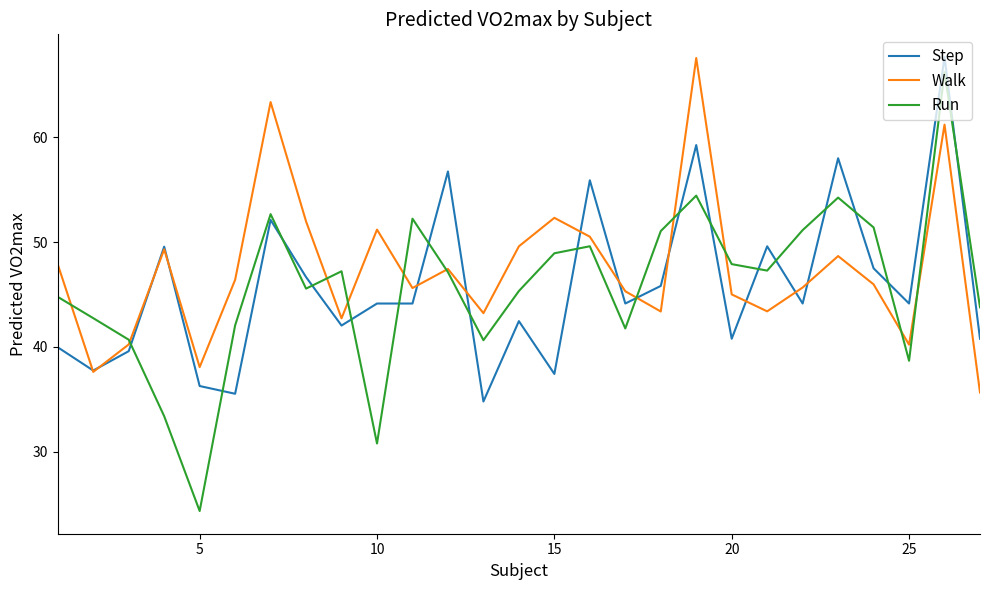

Which series has the largest range (max minus min)?

Run